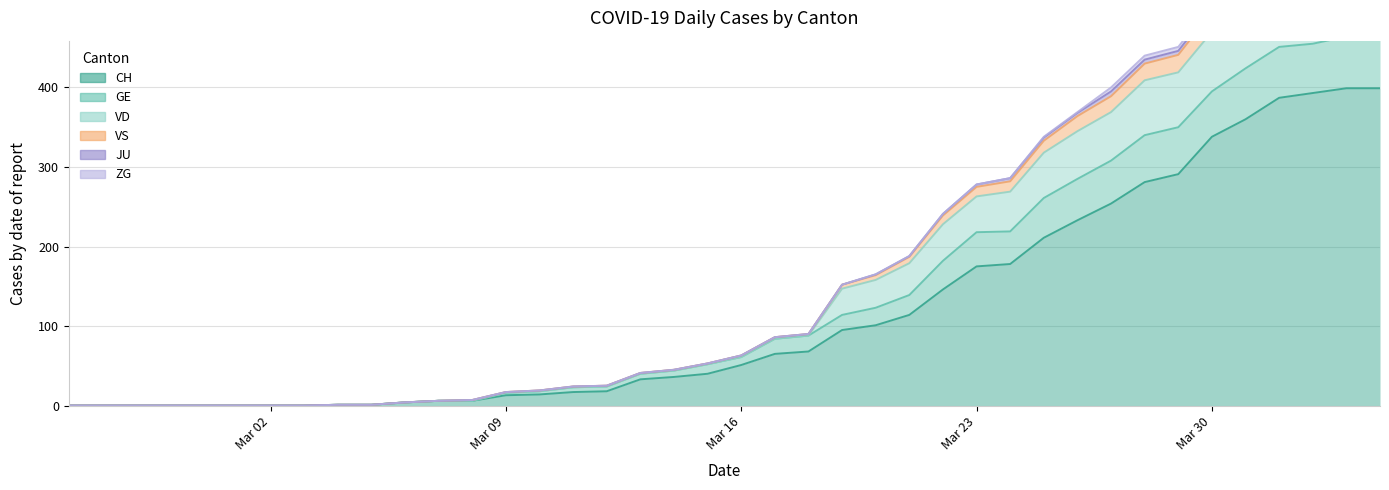

Is it true that CH equals 51 at Mar 16?

True